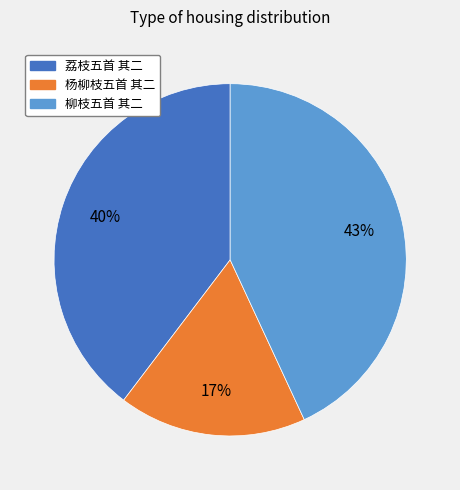

Does 荔枝五首 其二 represent more than half of the total?

No